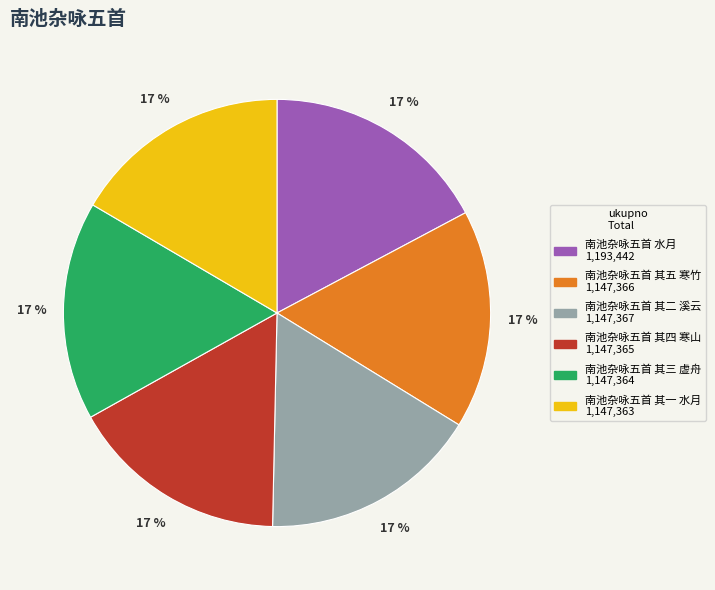

What is the ratio of the value at 南池杂咏五首 其四 寒山 to the value at 南池杂咏五首 其一 水月?

1.0